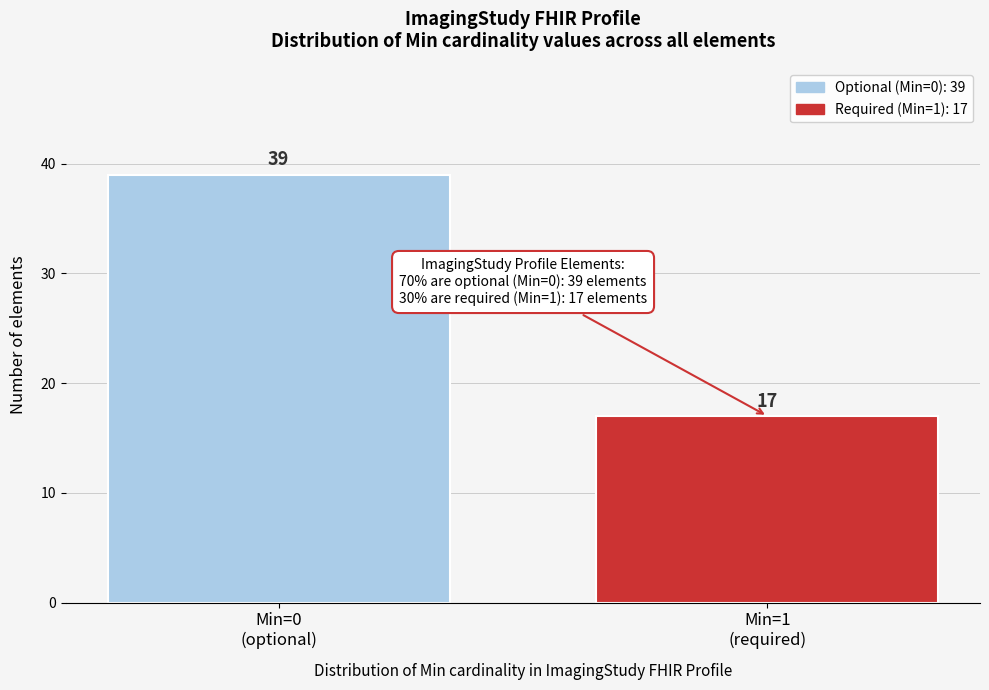

Reading right to left, transcribe all the data shown in this chart.

17	39